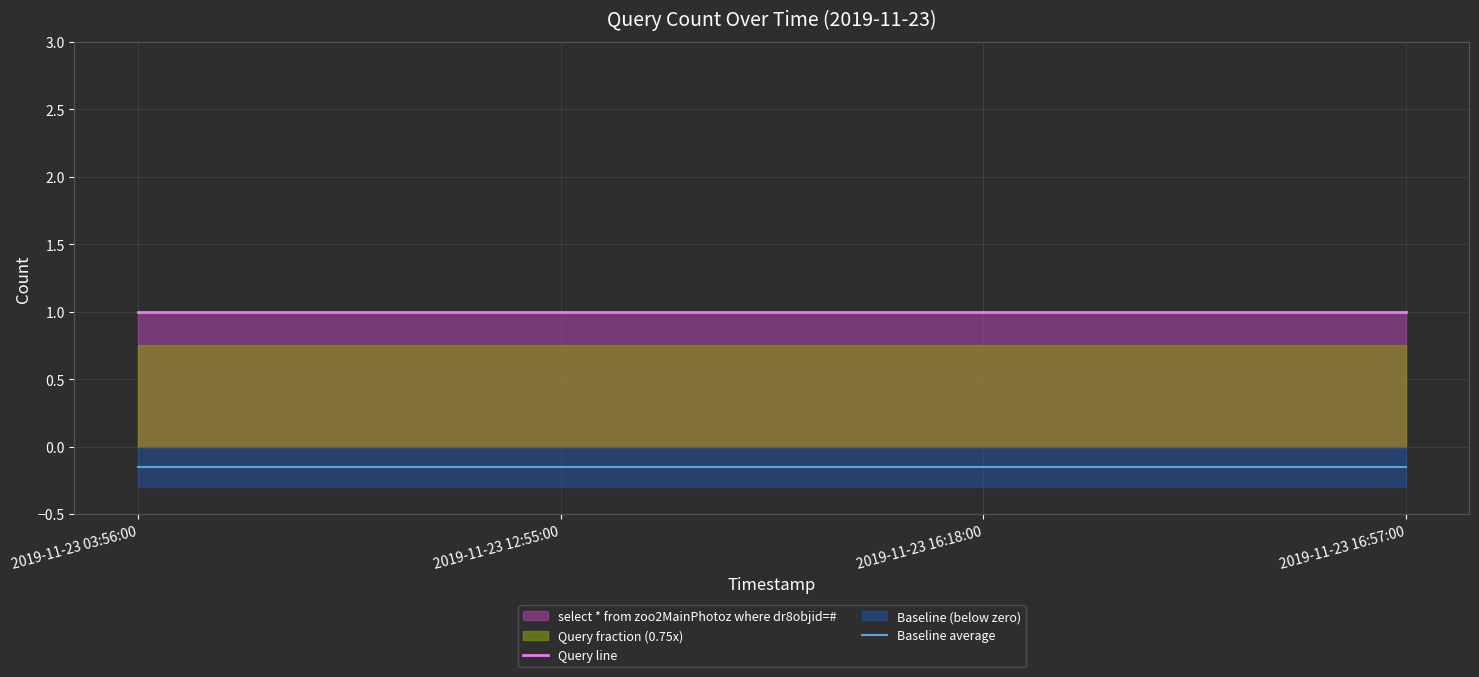

List the series in order of their overall mean, highest first.

Query line, Baseline average